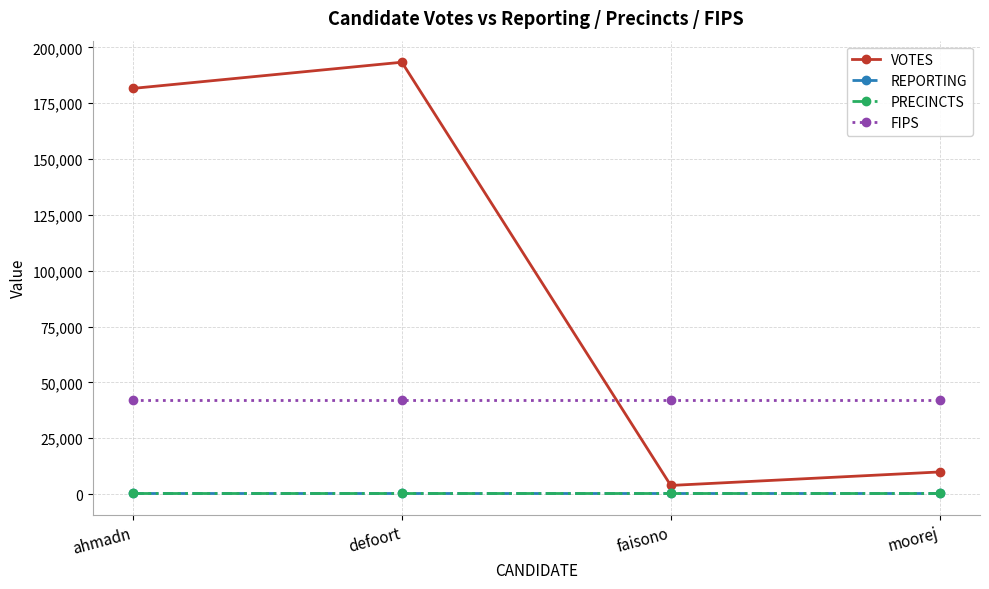

Which category has the highest value across all series?

defoort